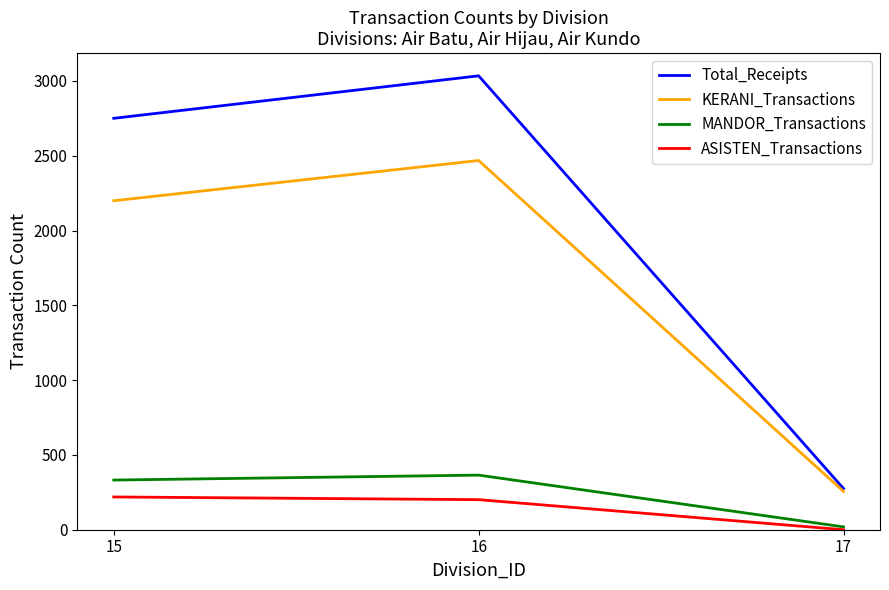

Is the value of MANDOR_Transactions at 15 greater than the value of Total_Receipts at 17?

Yes